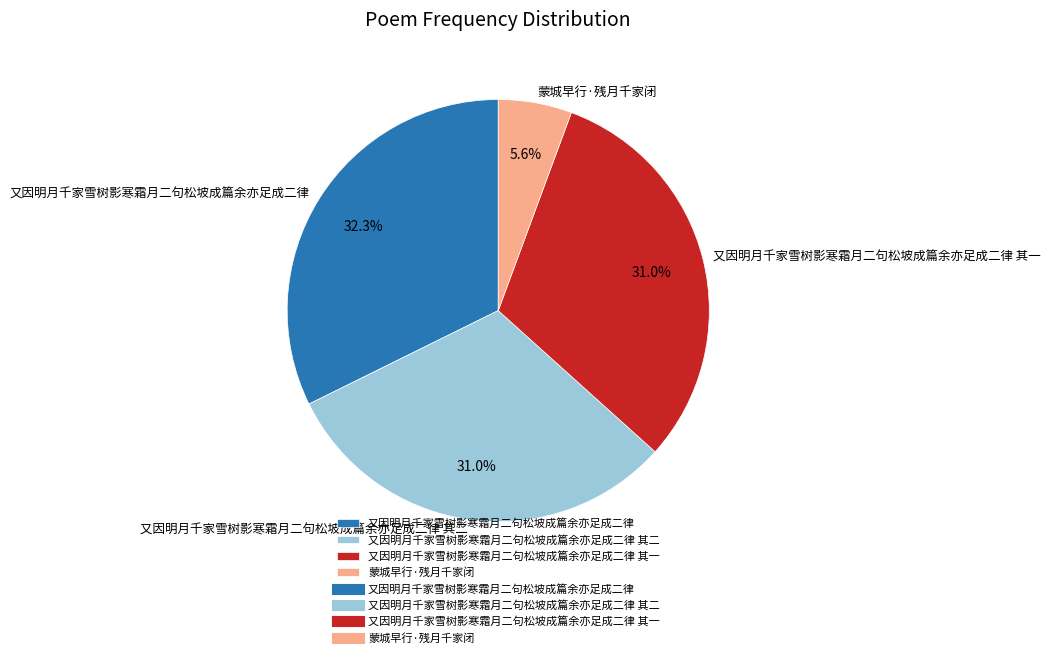

Is it true that 又因明月千家雪树影寒霜月二句松坡成篇余亦足成二律 is 17% of the pie?

False